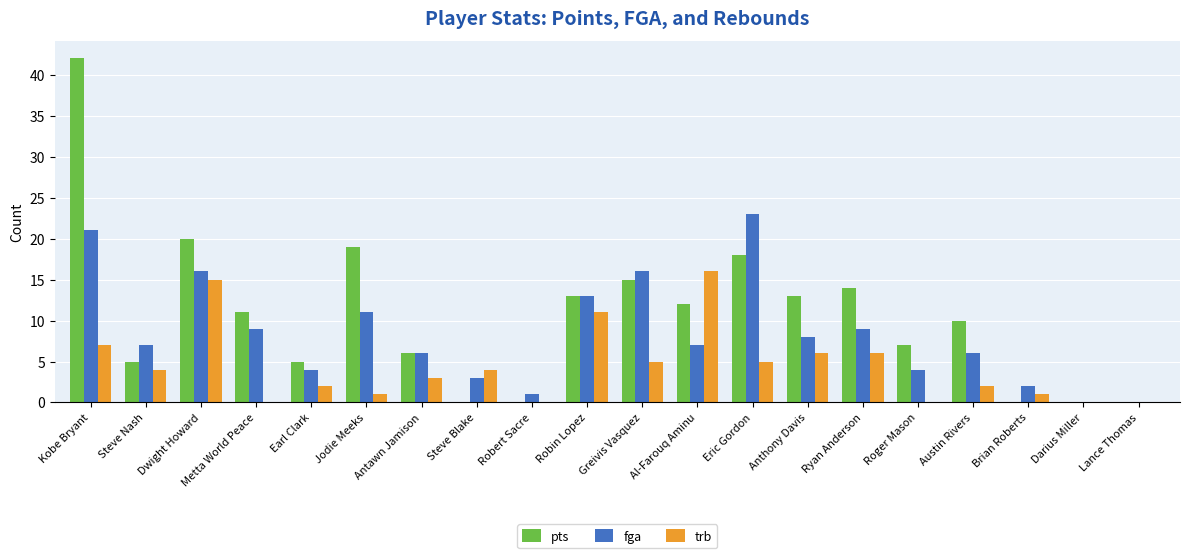

At which category is the sum across all series the highest?

Kobe Bryant